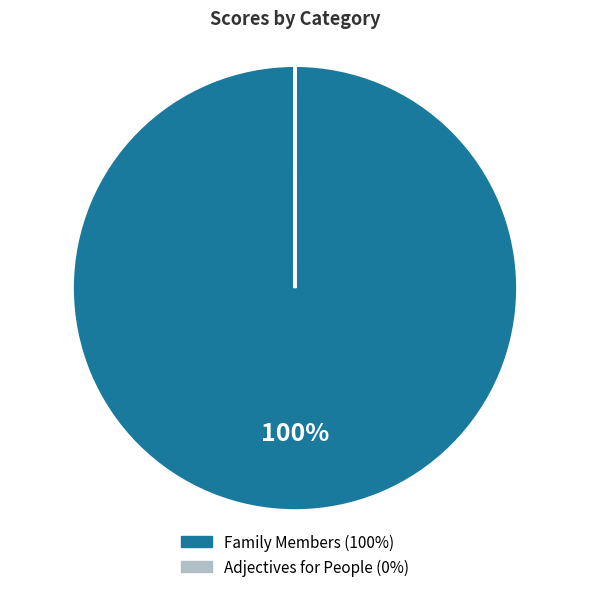

What is the largest slice in the pie chart?

Family Members